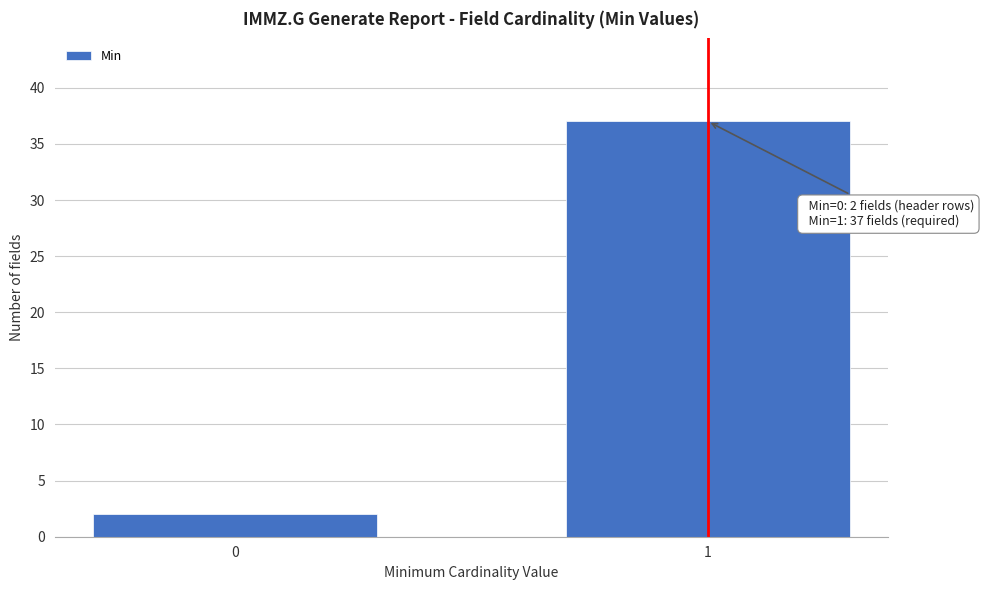

Reading left to right, what are all the values shown in this chart?

0=2	1=37